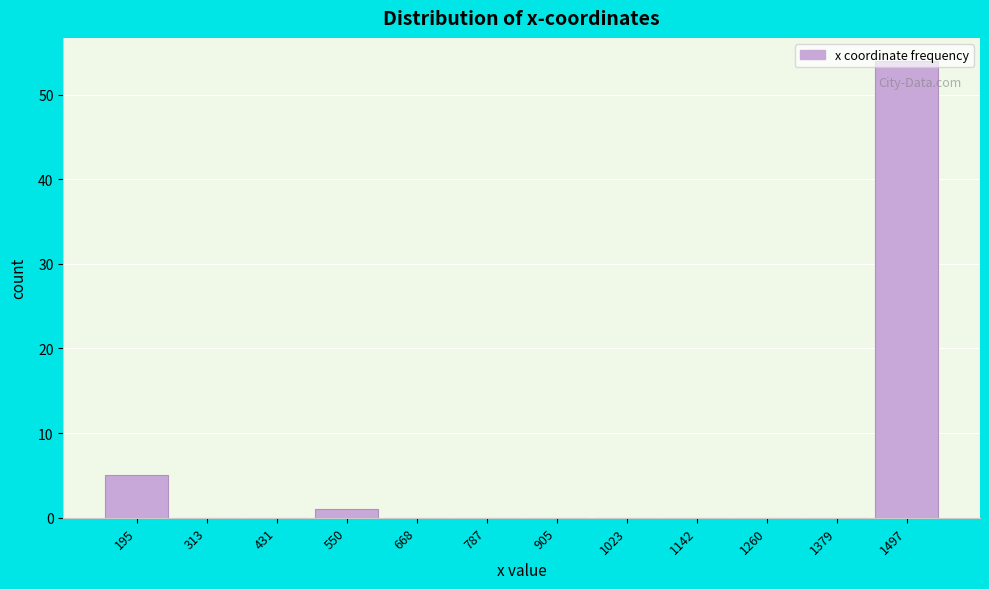

Where is the data nearest to the value 27?

195